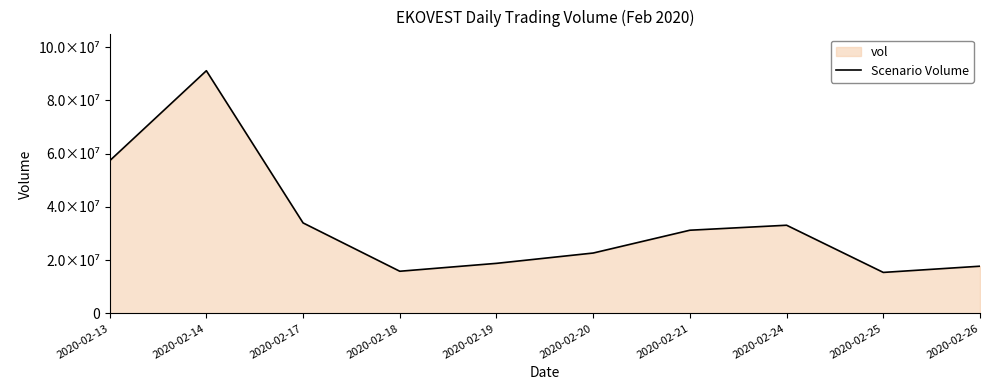

The chart shows a value of 4681530 at 2020-02-18. True or false?

False